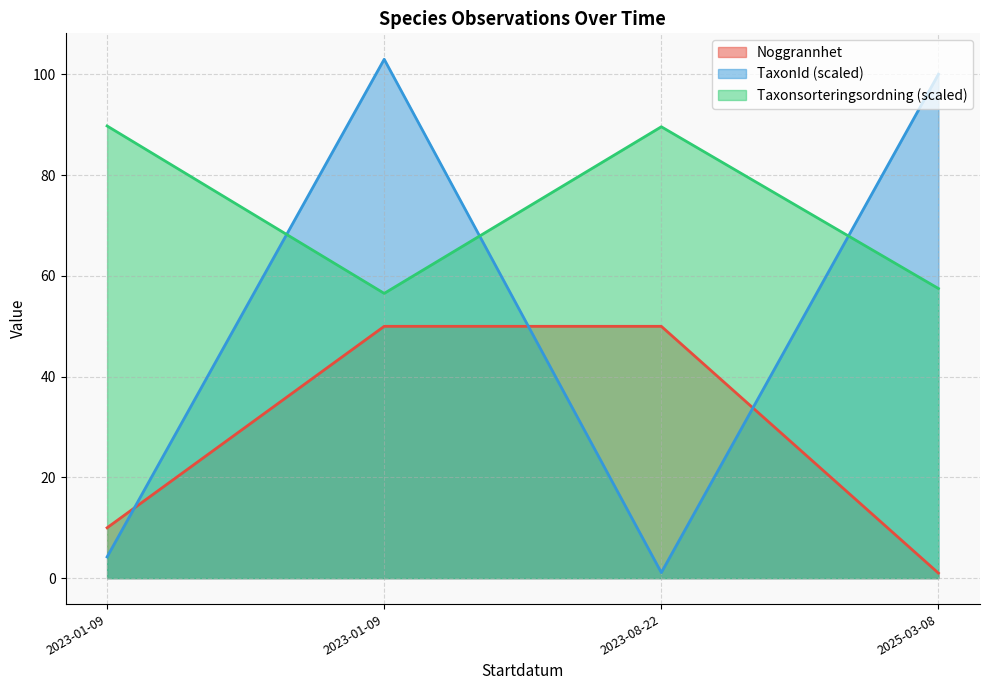

How many interior local valleys does the Taxonsorteringsordning series have?

1